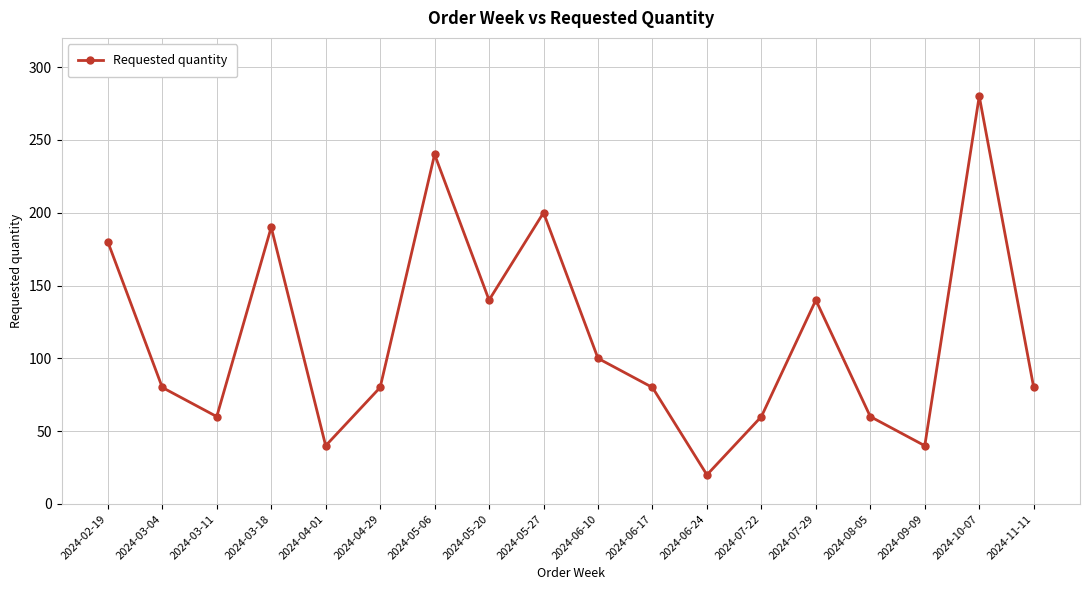

What is the difference between the values at 2024-04-01 and 2024-03-11?

20